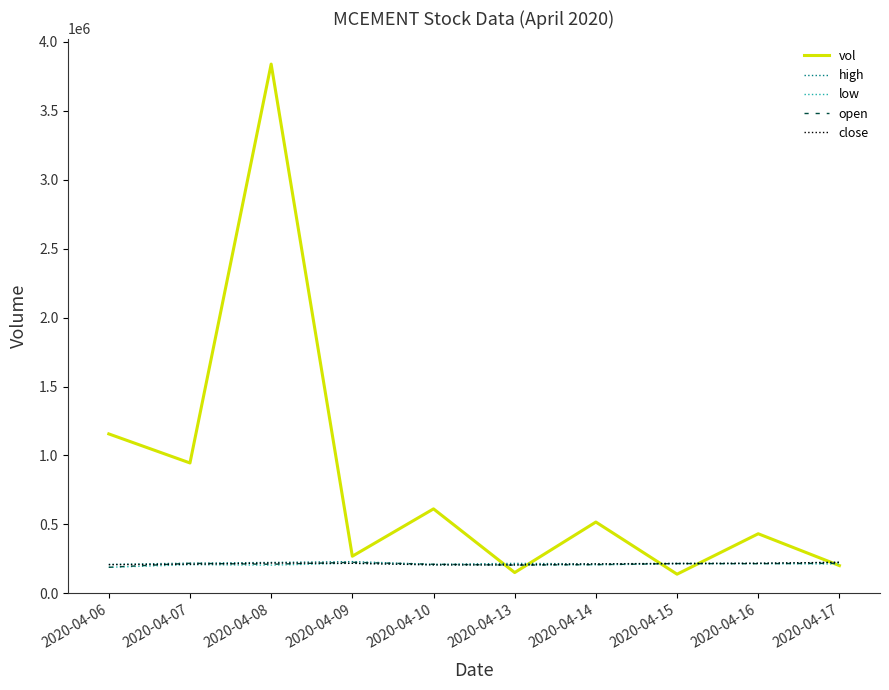

Which series has the widest spread of values?

vol